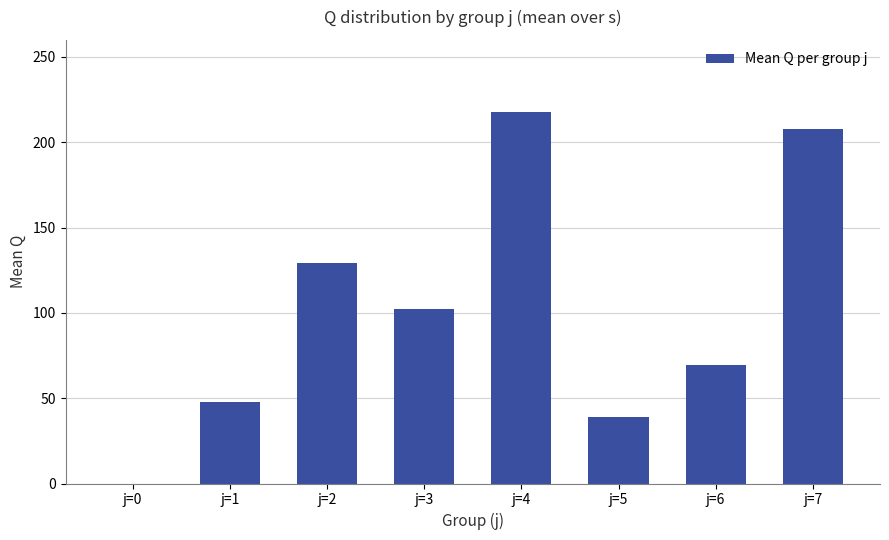

Count the number of data series in this chart.

1